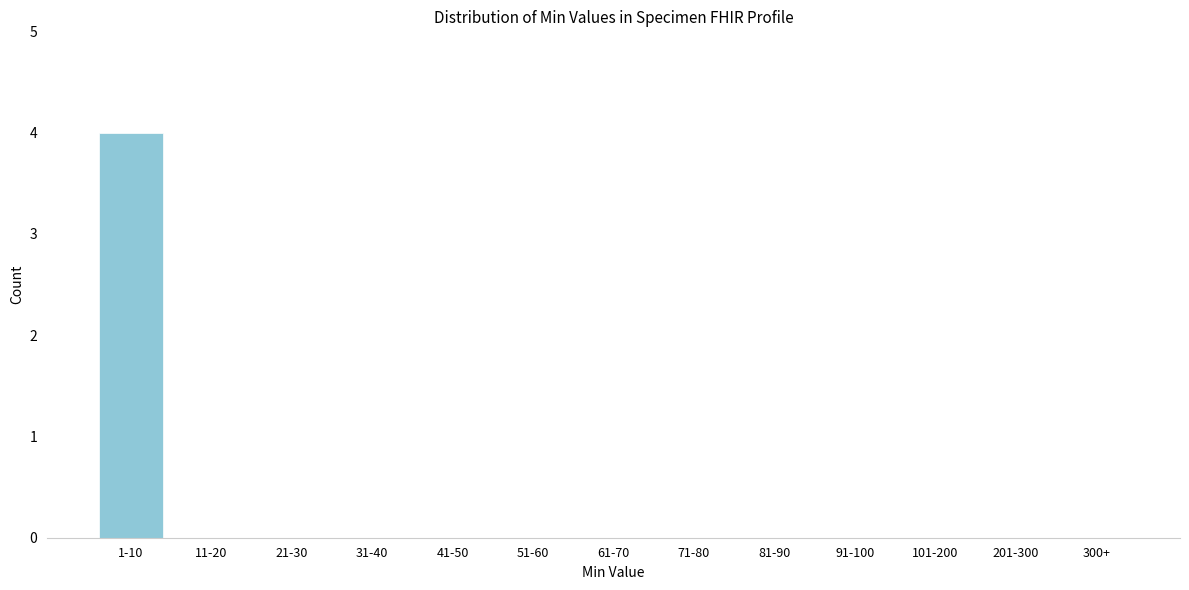

Reading left to right, what are all the values shown in this chart?

1-10=4	11-20=0	21-30=0	31-40=0	41-50=0	51-60=0	61-70=0	71-80=0	81-90=0	91-100=0	101-200=0	201-300=0	300+=0